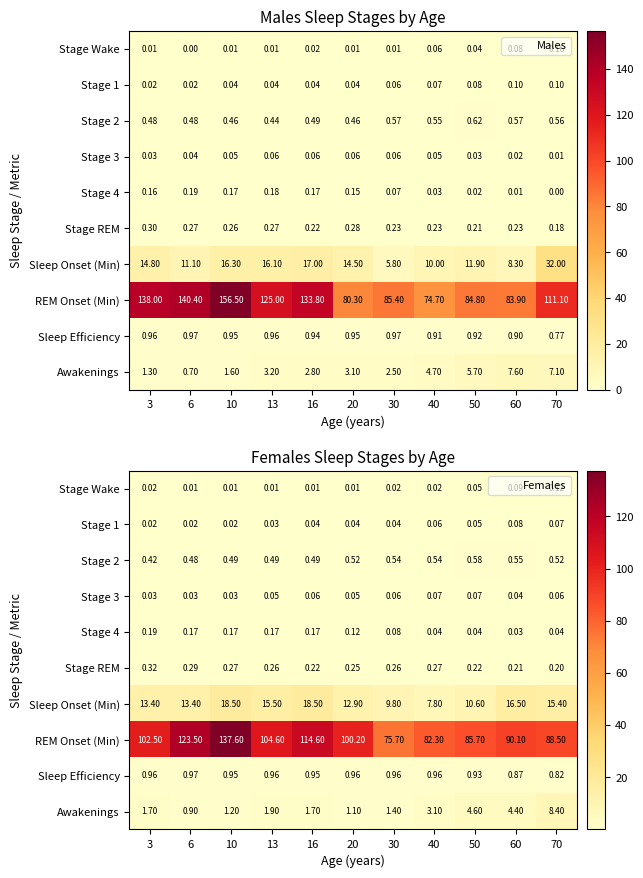

How many categories are shown in the chart?

11